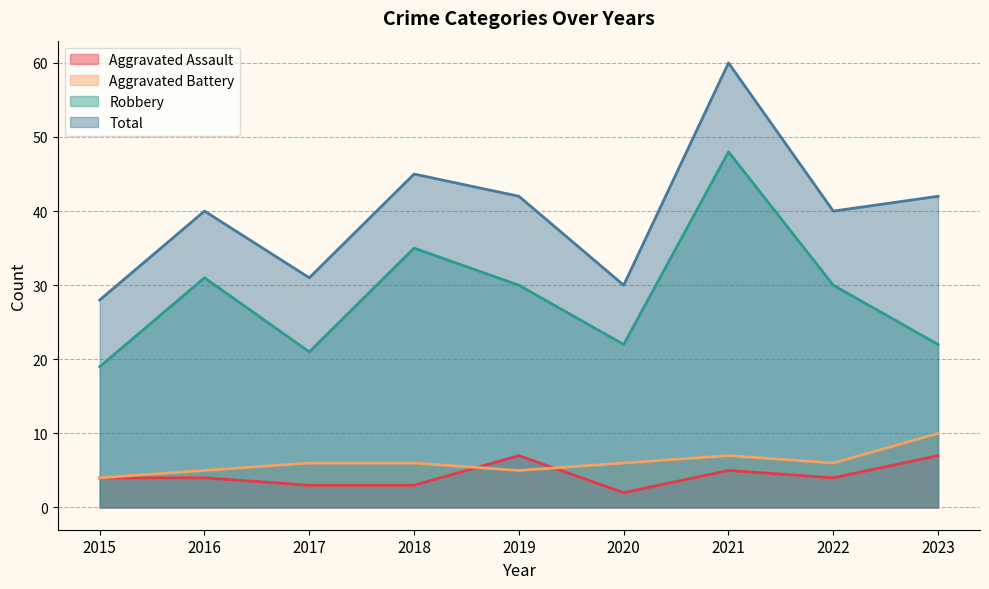

What is the value of the Aggravated Battery point at the 5th from the left?

5